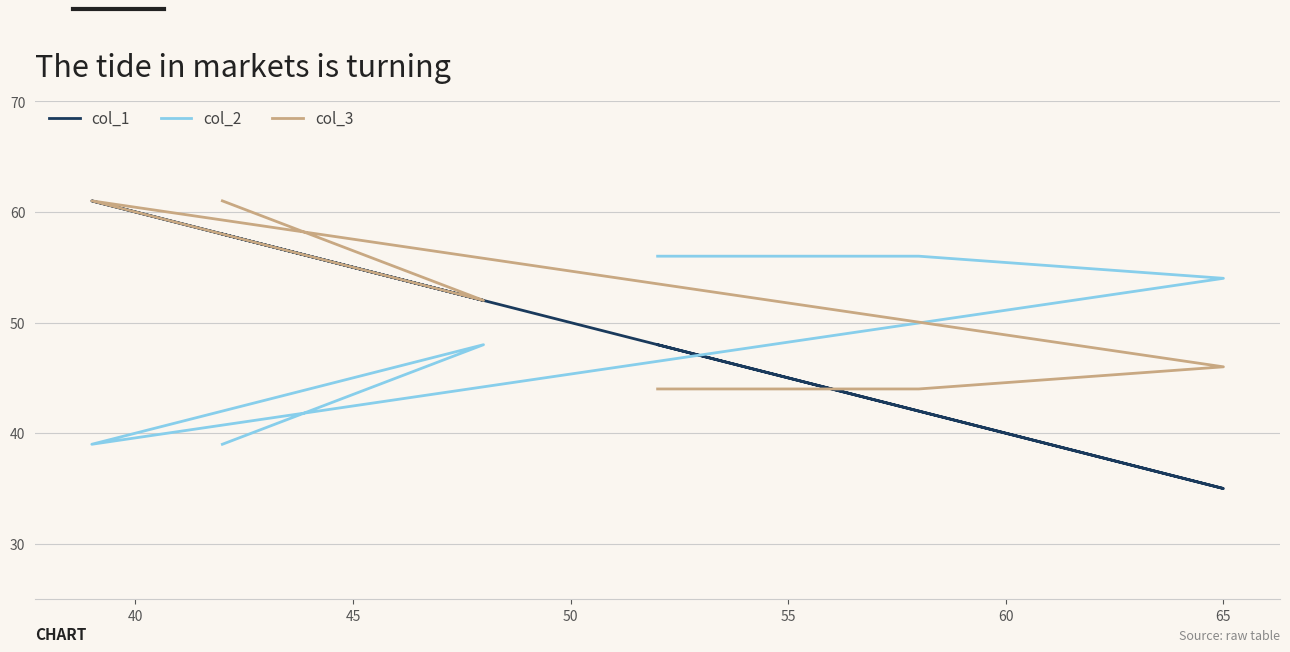

Which series has the widest spread of values?

col_1